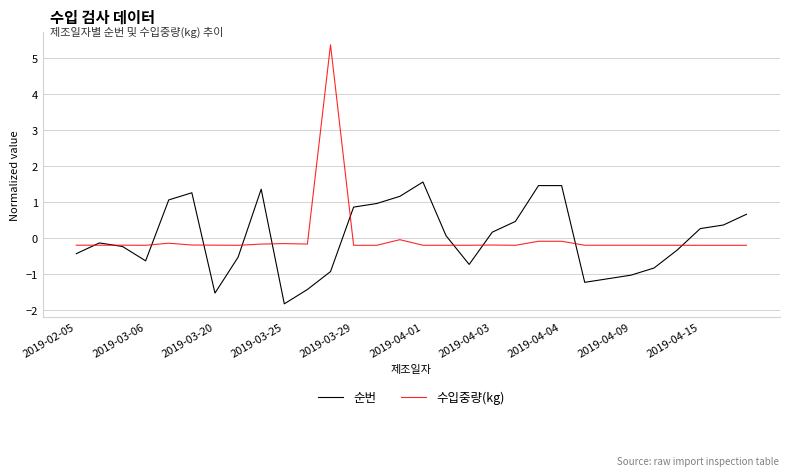

List the series in order of their peak value, lowest first.

순번, 수입중량(kg)